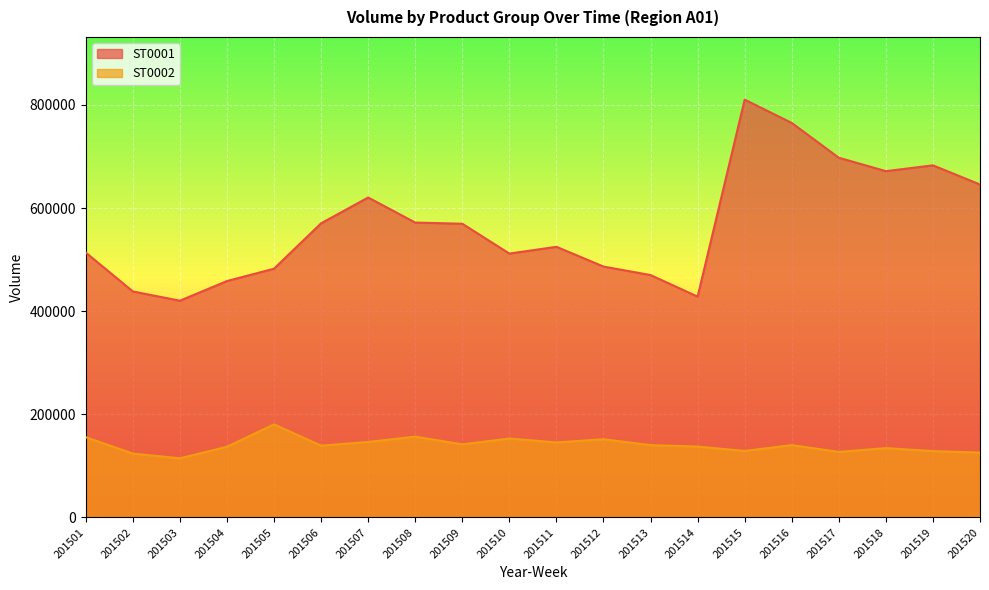

Reading right to left, extract all data points from this chart.

ST0001: 201520=645626	201519=682757	201518=671464	201517=697502	201516=764927	201515=810144	201514=428195	201513=470040	201512=486509	201511=524787	201510=511679	201509=569545	201508=571781	201507=620392	201506=570412	201505=482381	201504=458431	201503=420290	201502=438251	201501=513598
ST0002: 201520=125863	201519=128668	201518=134467	201517=127163	201516=140313	201515=128999	201514=137488	201513=140297	201512=151750	201511=145509	201510=153152	201509=141823	201508=156772	201507=146476	201506=139277	201505=180516	201504=137162	201503=114744	201502=123875	201501=155729